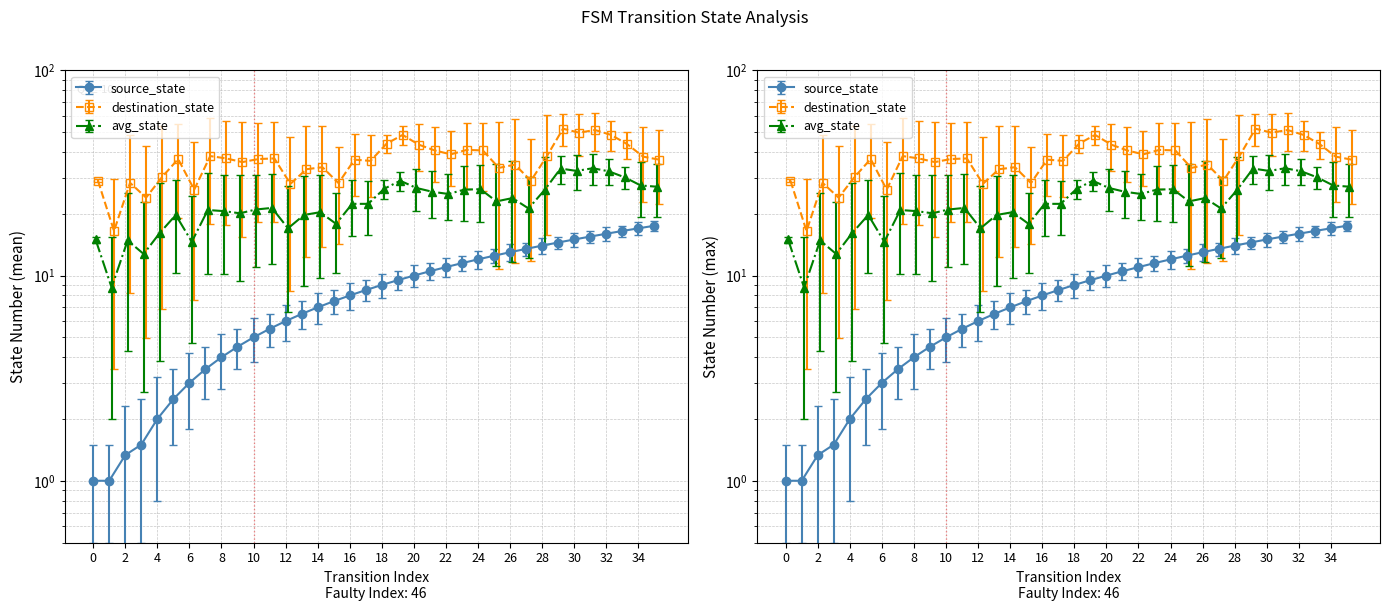

What is the sum of all values?

355.1